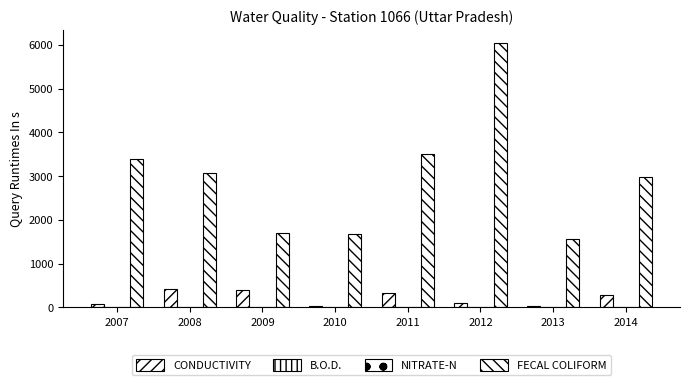

How many data points does each series have?

8